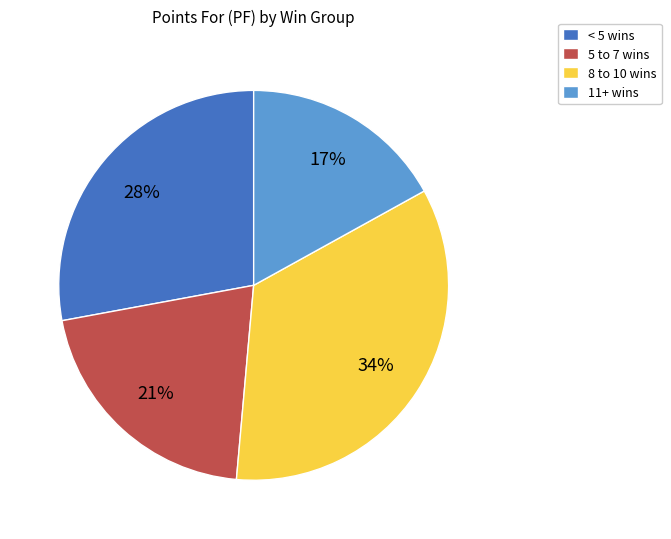

Do < 5 wins and 11+ wins together represent more than half of the pie?

No